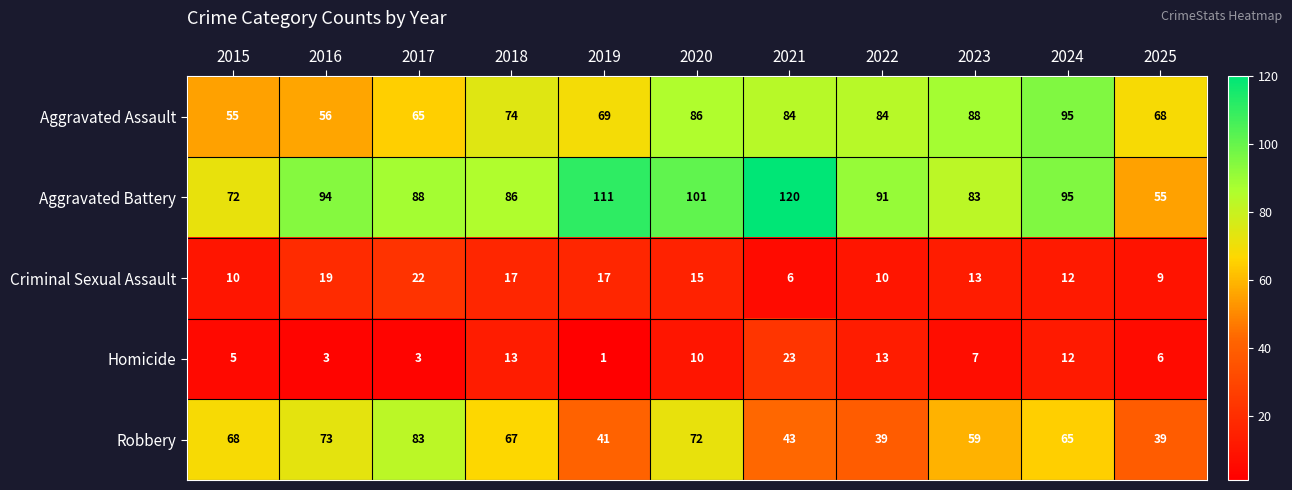

What is the minimum value shown in the chart?

1